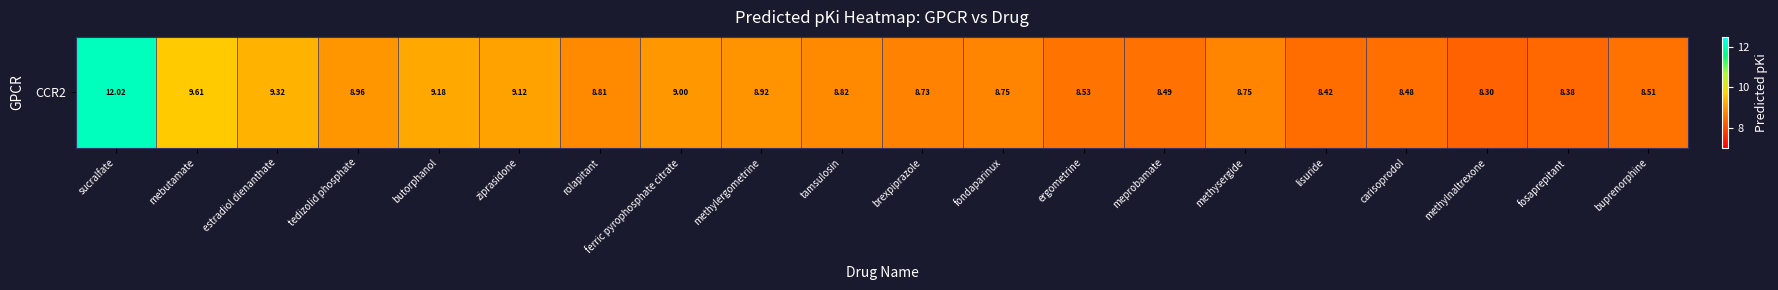

What is the approximate value at sucralfate?

12.0